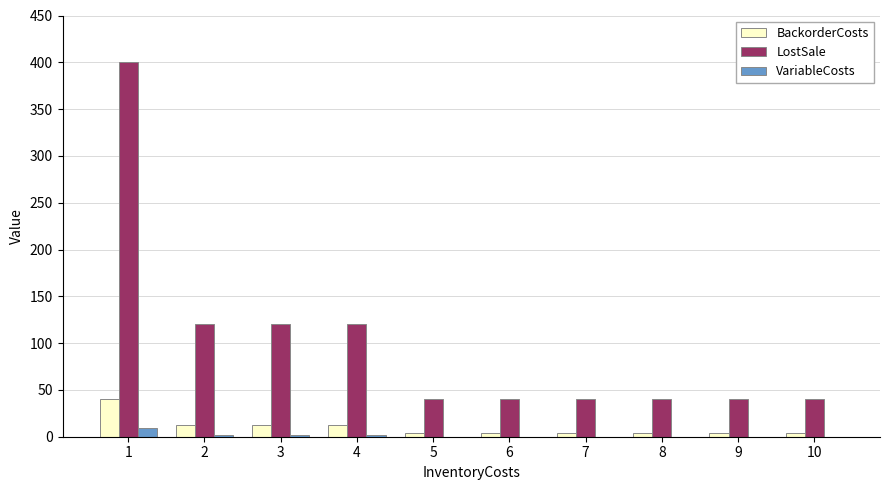

Which series has the largest total across all categories?

LostSale